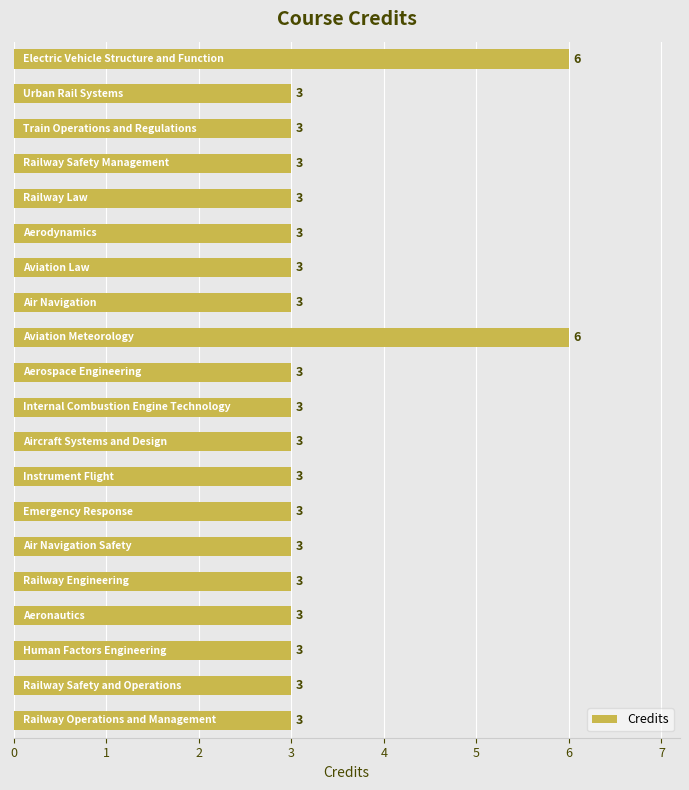

What is the value of the 16th bar from the top?

3